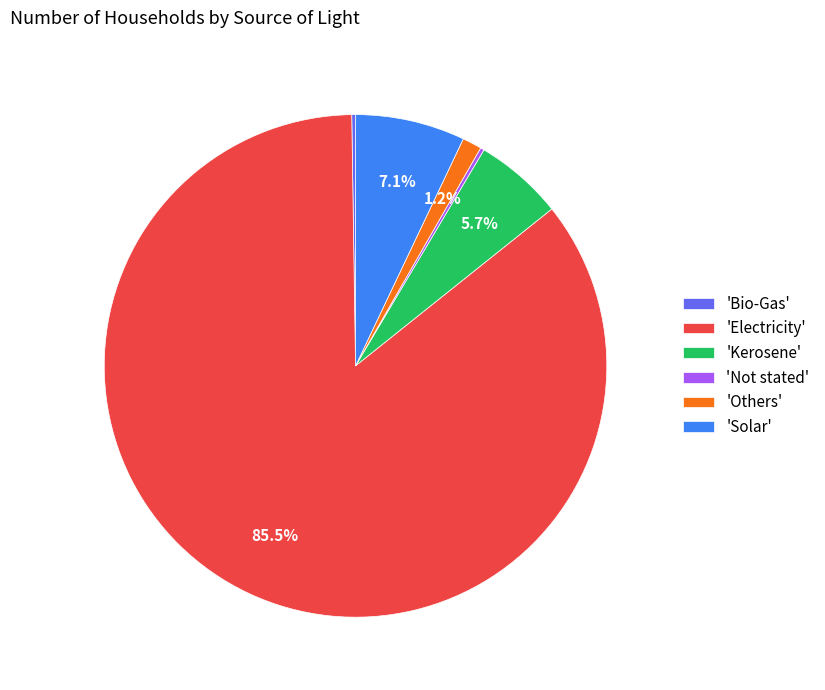

What percentage is NOT represented by 'Solar'?

92.9%